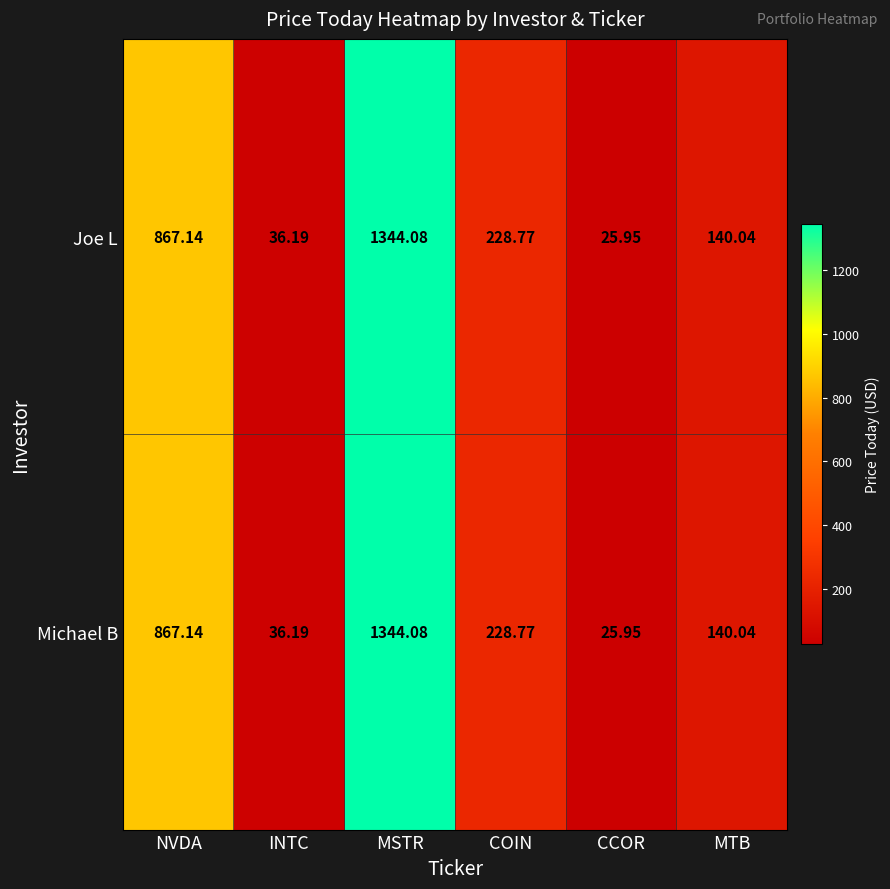

What is the maximum value shown in the chart?

1344.1